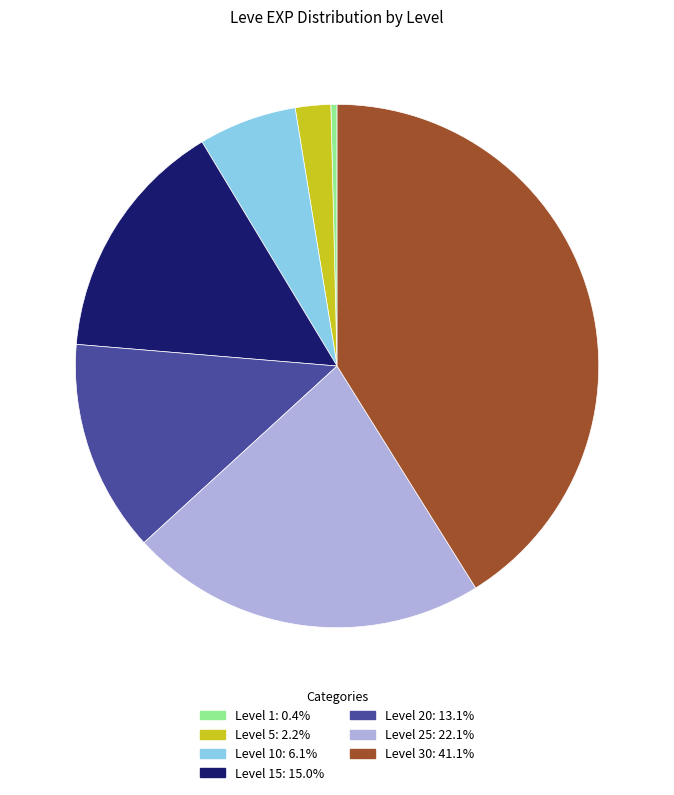

Is there any slice that represents more than half of the pie?

No